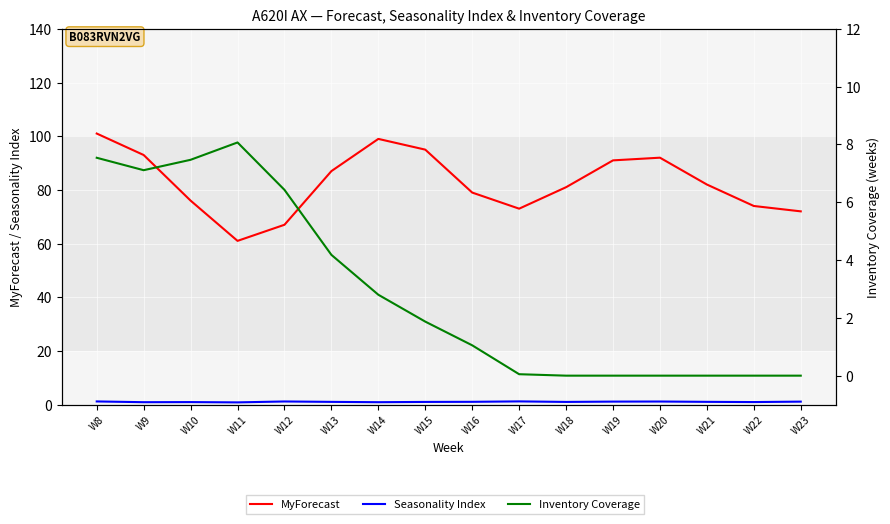

List the labels in order of MyForecast value, smallest first.

W11, W12, W23, W17, W22, W10, W16, W18, W21, W13, W19, W20, W9, W15, W14, W8